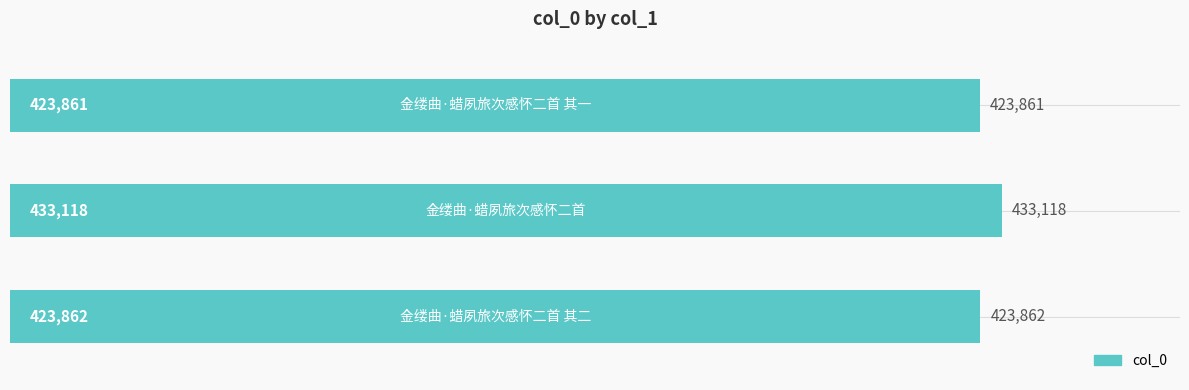

What is the minimum value shown in the chart?

423861